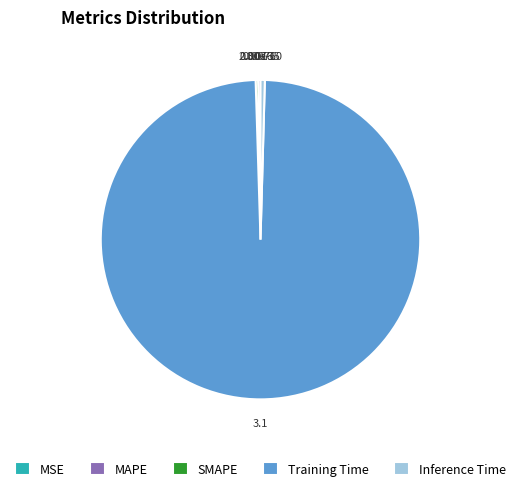

What is the largest slice in the pie chart?

Training Time